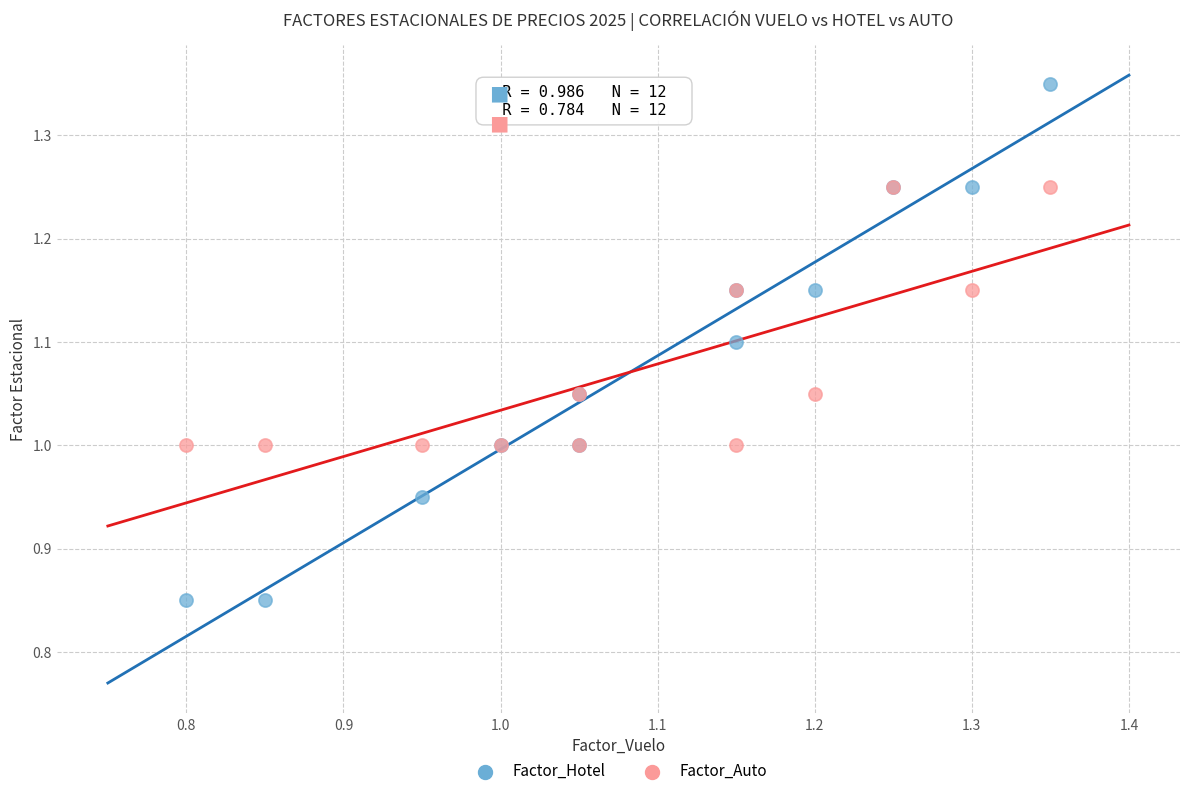

What are all the series names shown in the legend?

Factor_Hotel, Factor_Auto